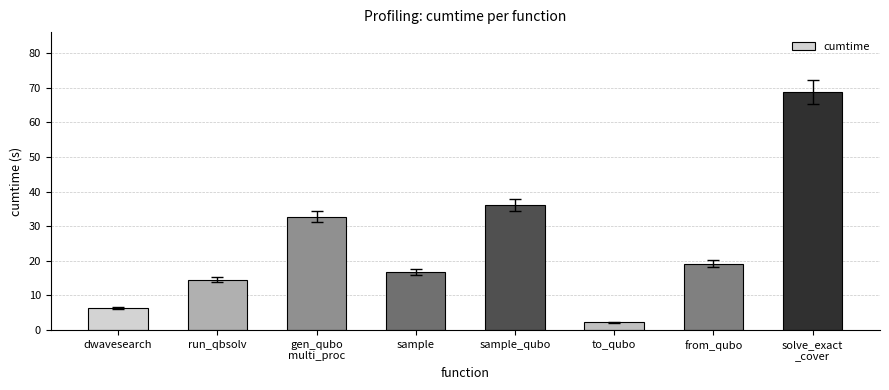

What is the sum of the values at sample_qubo and to_qubo?

38.4